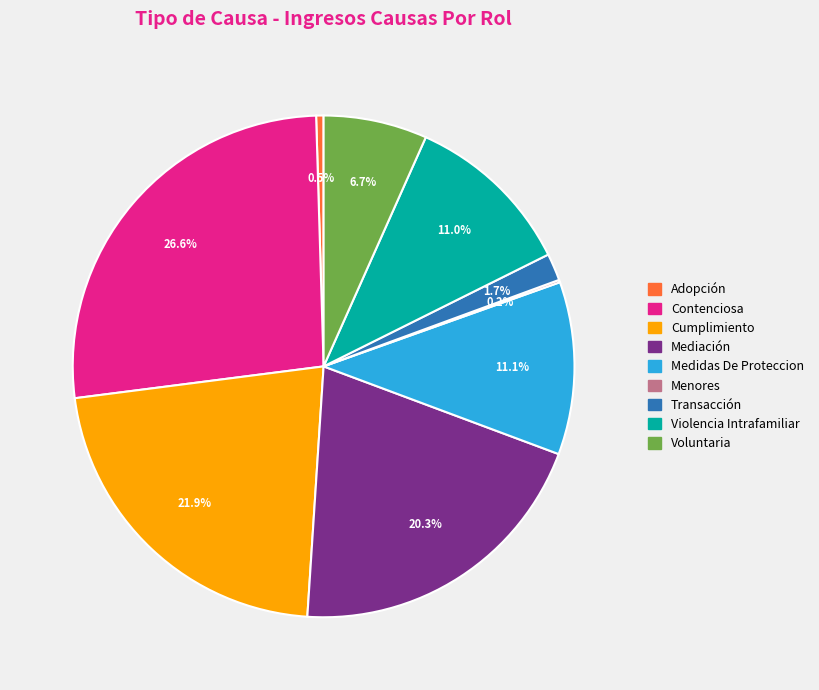

Which slice is the largest?

Contenciosa